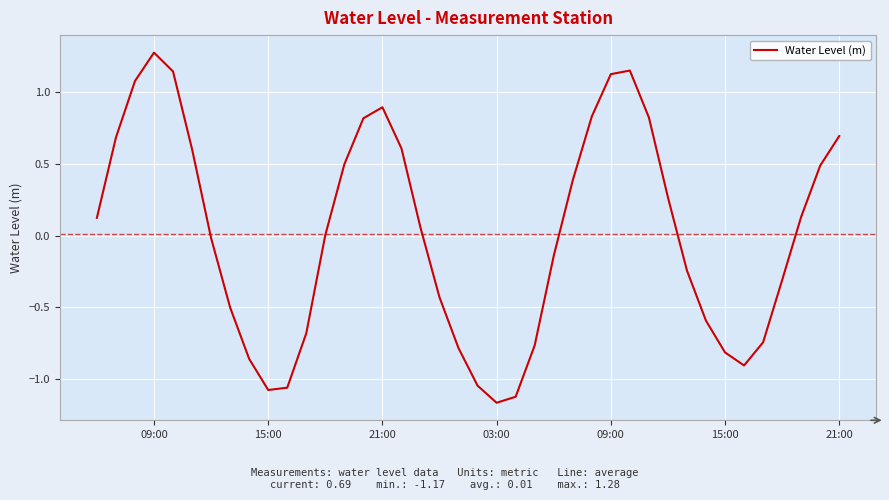

What is the maximum value shown in the chart?

1.3